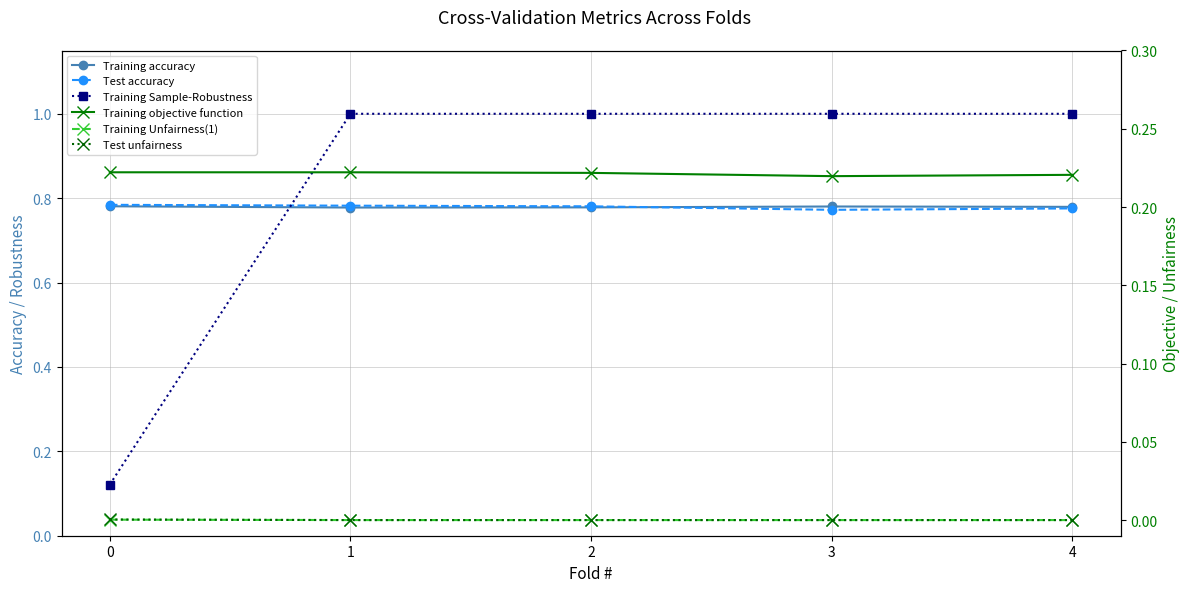

Which category has the lowest value in the Training objective function series?

3